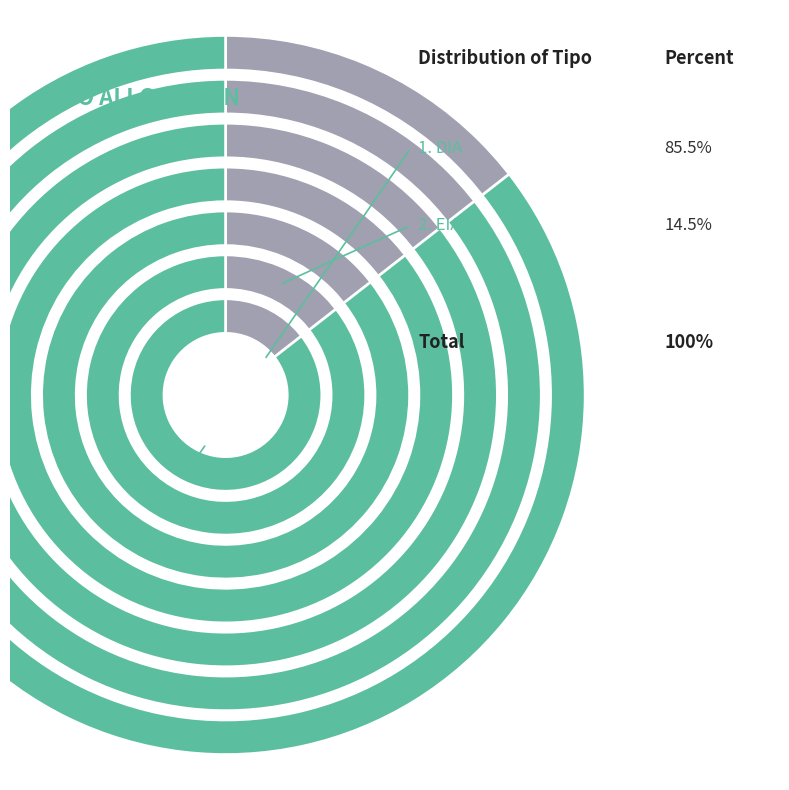

Does EIA account for over 50% of the chart?

No